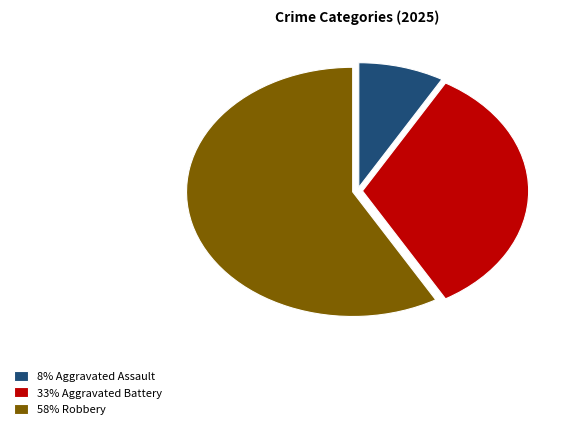

Which slice is the largest?

58% Robbery